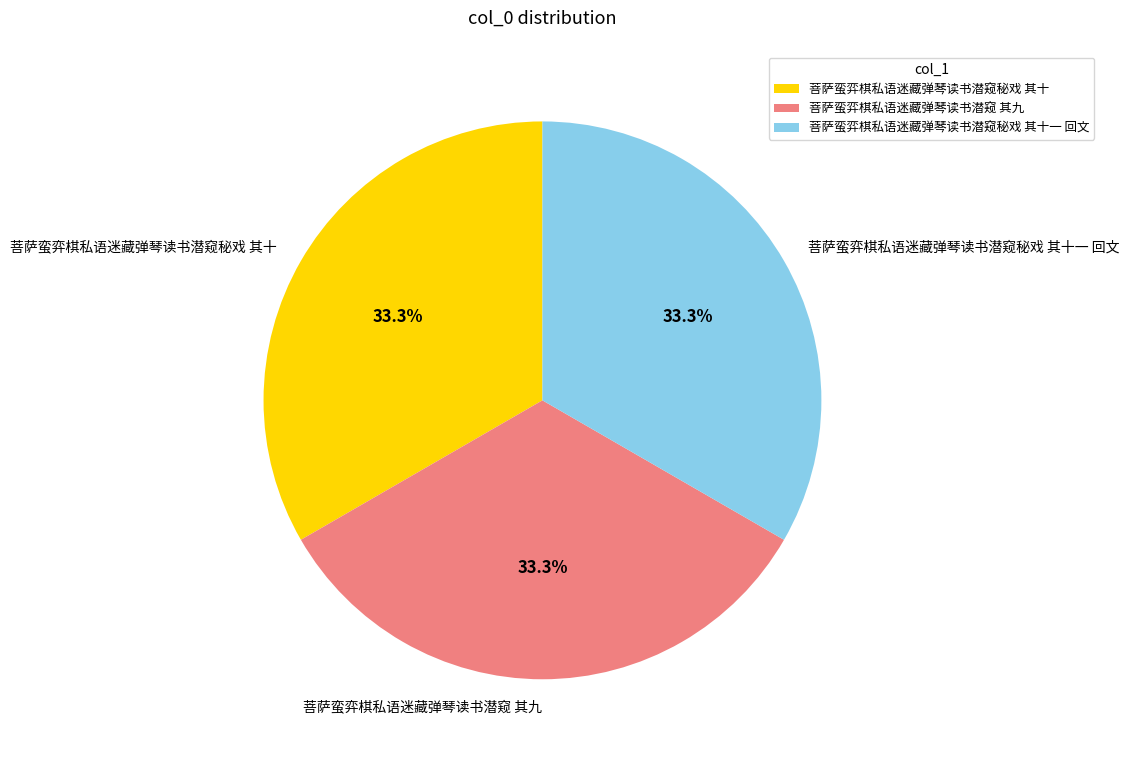

Count the number of slices in the pie.

3